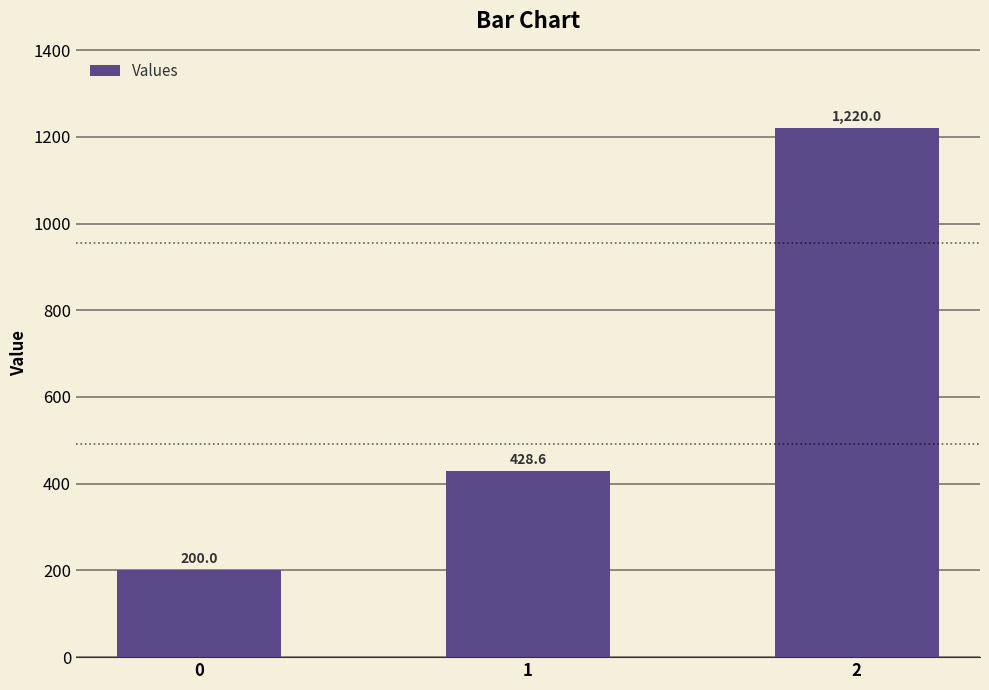

What is the minimum value shown in the chart?

200.0